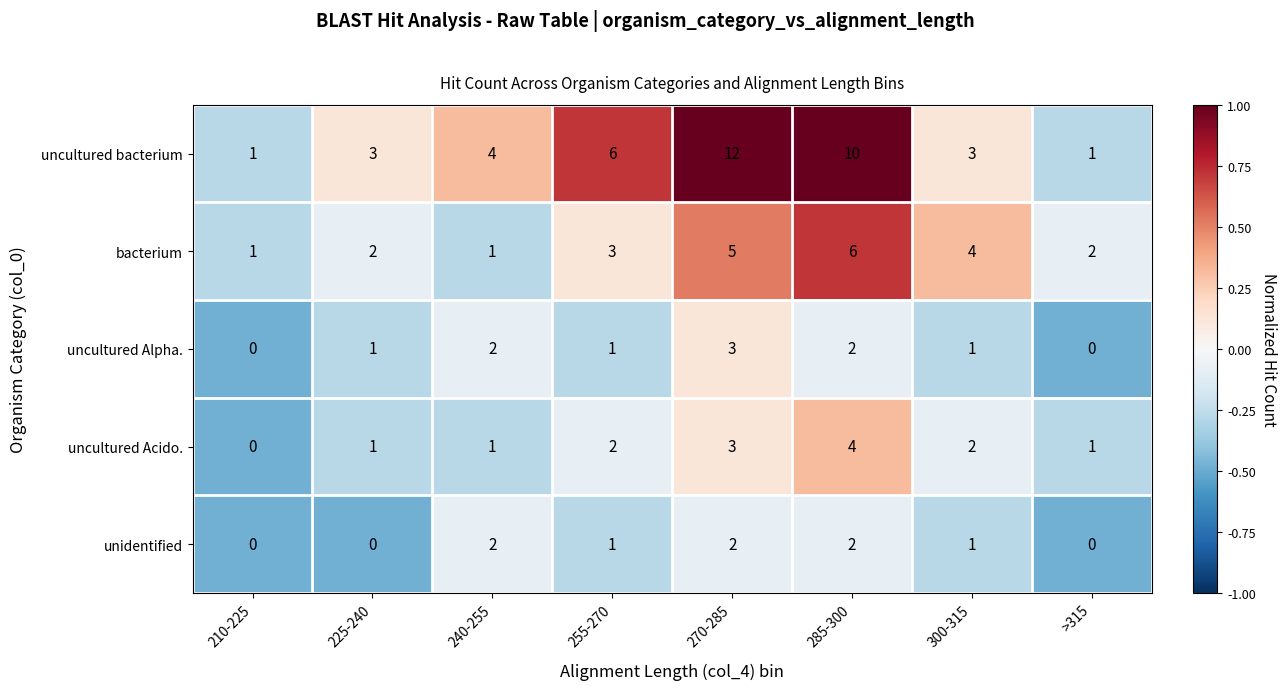

What is the difference between the maximum and second lowest values in the bacterium series?

5